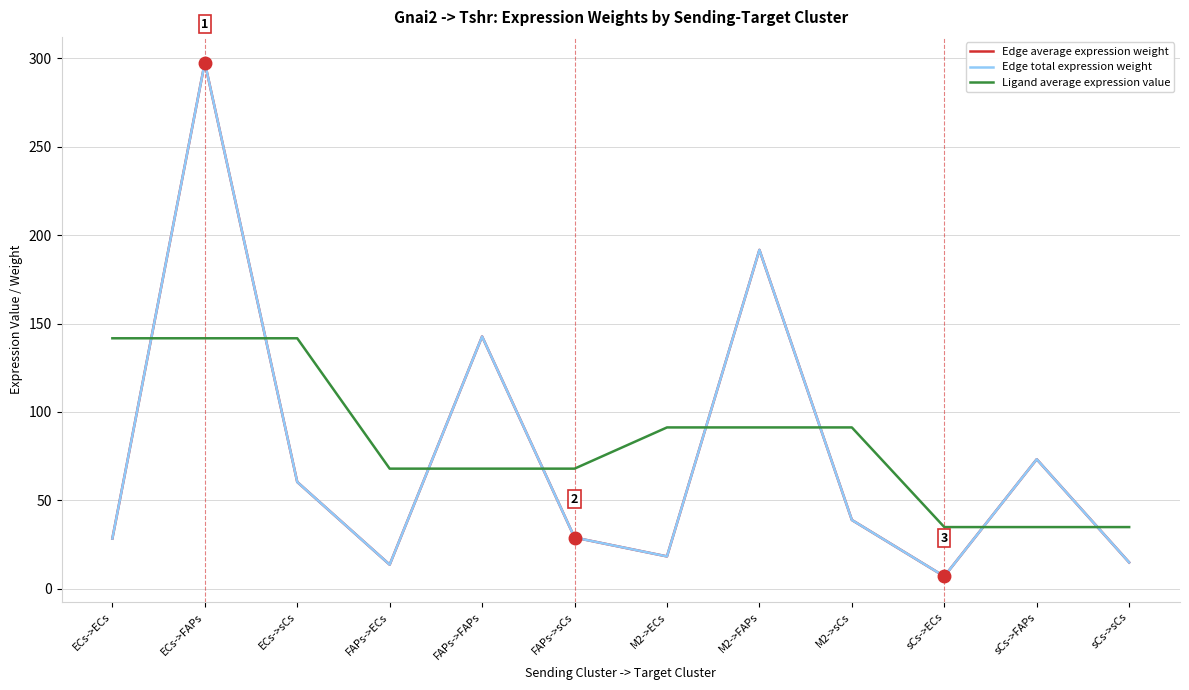

Is this an area chart (filled region under the line)?

No